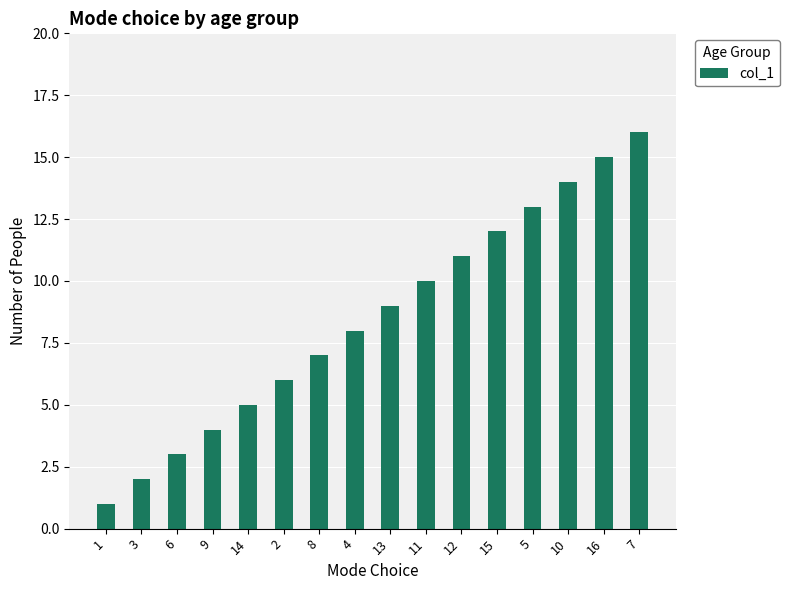

How many categories are shown in the chart?

16